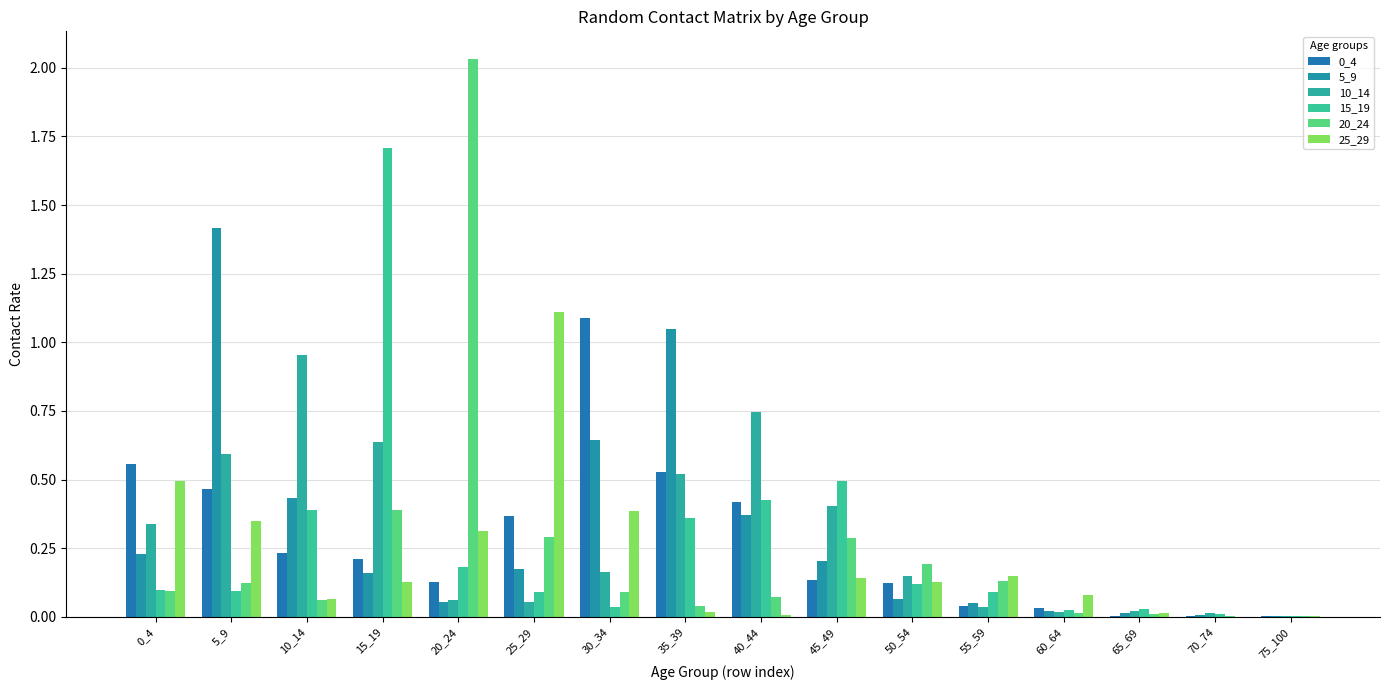

List the series in order of their peak value, lowest first.

10_14, 0_4, 25_29, 5_9, 15_19, 20_24